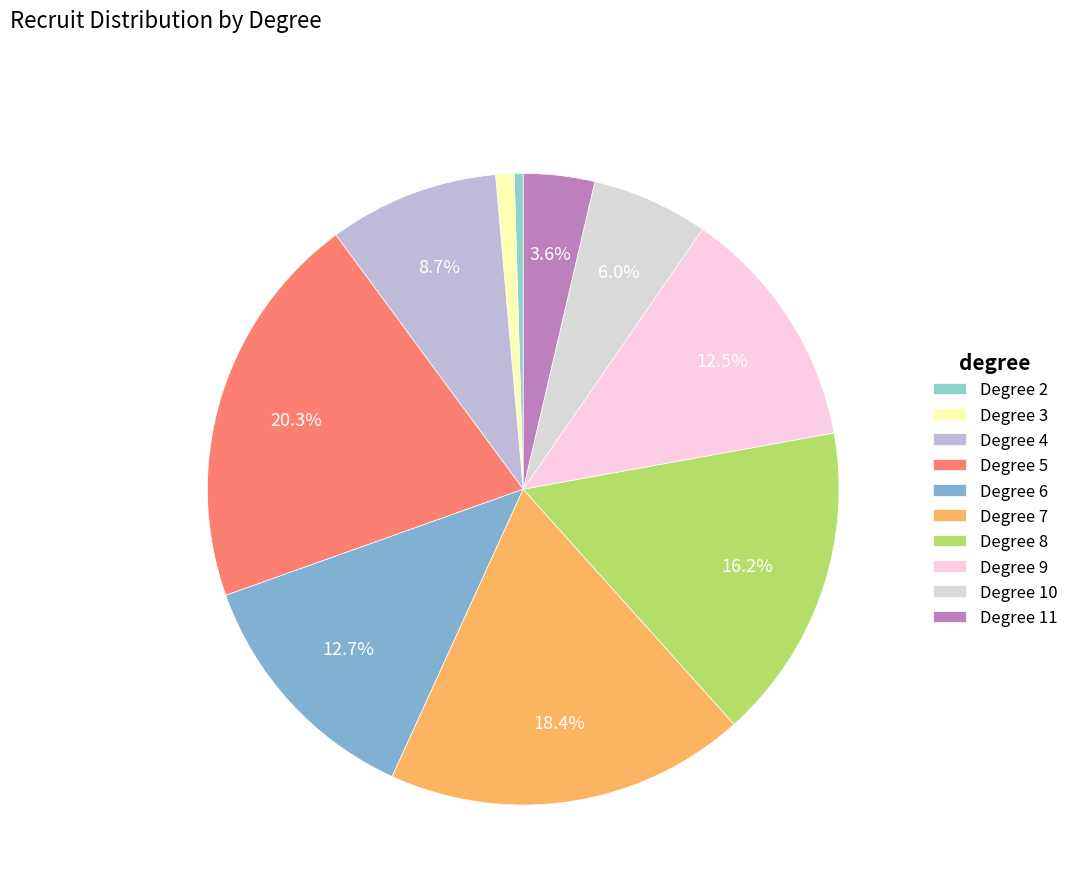

Count the number of slices in the pie.

10